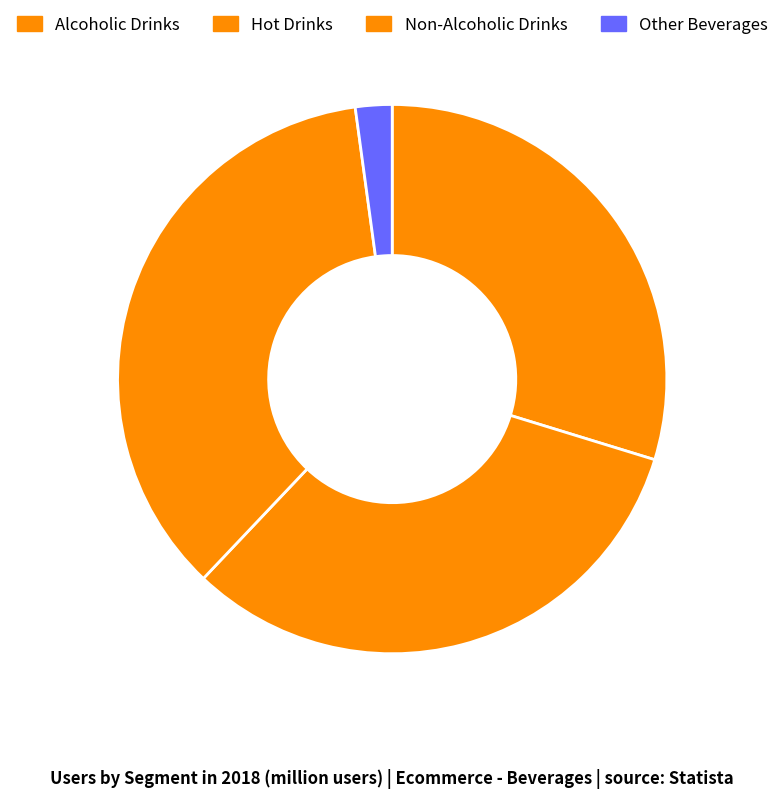

What is the largest slice in the pie chart?

Non-Alcoholic Drinks